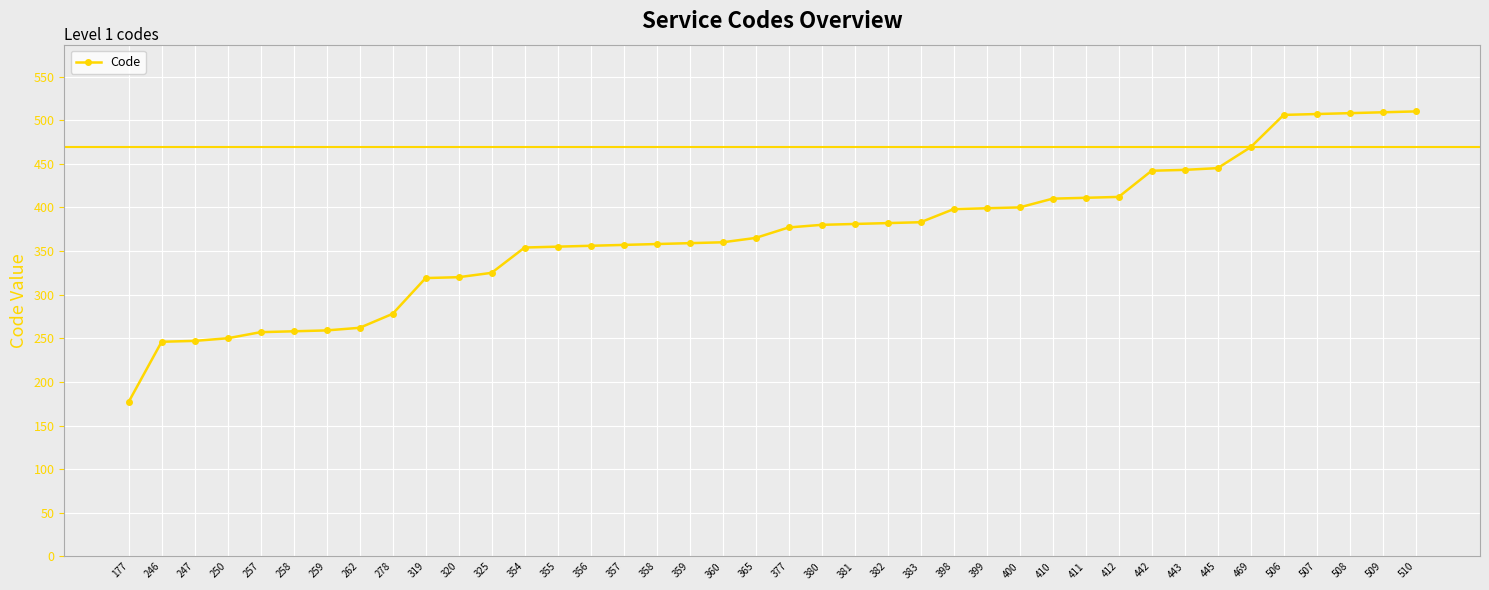

What is the ratio of the value at 445 to the value at 257?

1.7